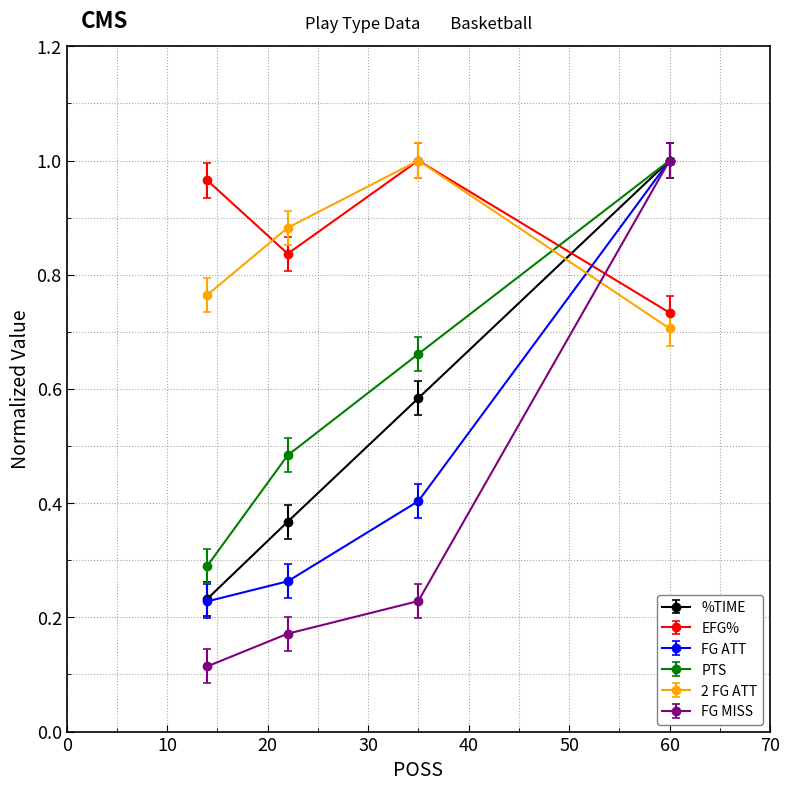

Which series has the widest spread of values?

FG MISS